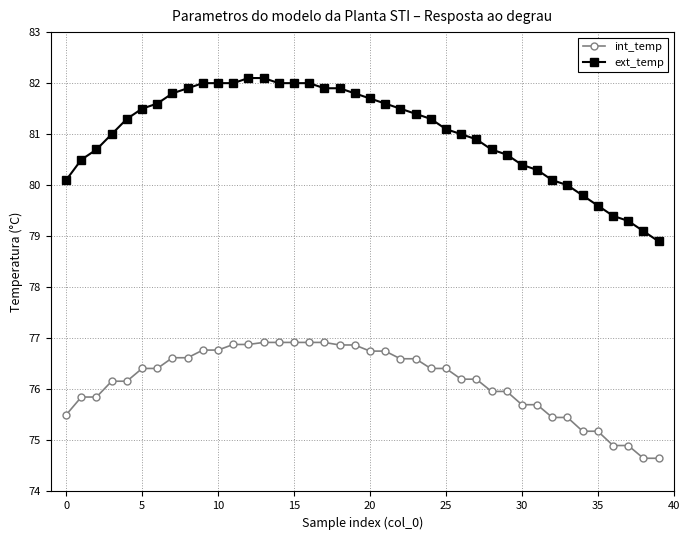

Rank the series by their average value, from highest to lowest.

ext_temp, int_temp